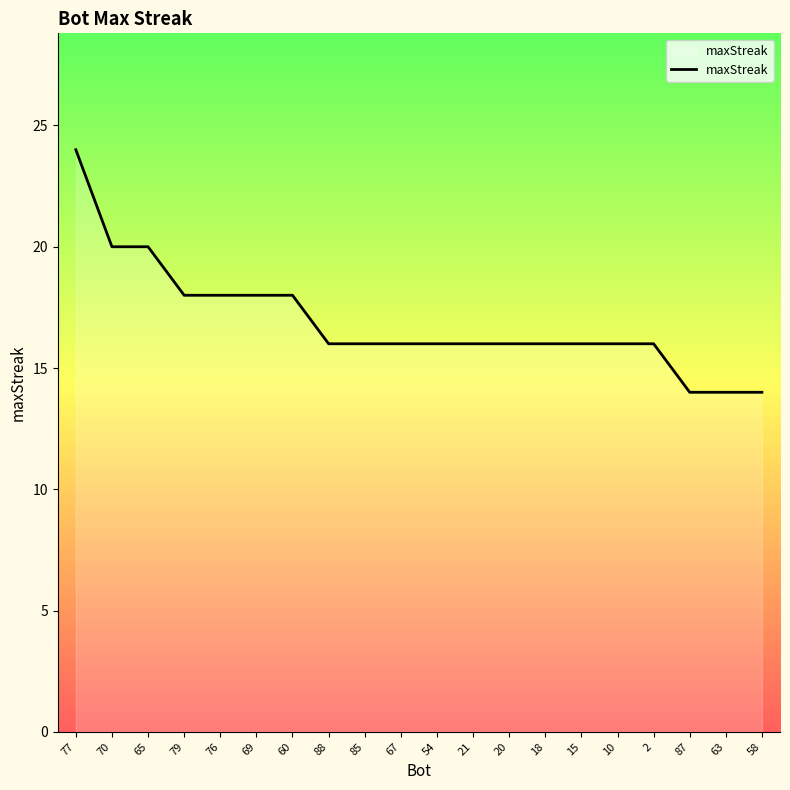

What position from the left is 87?

18